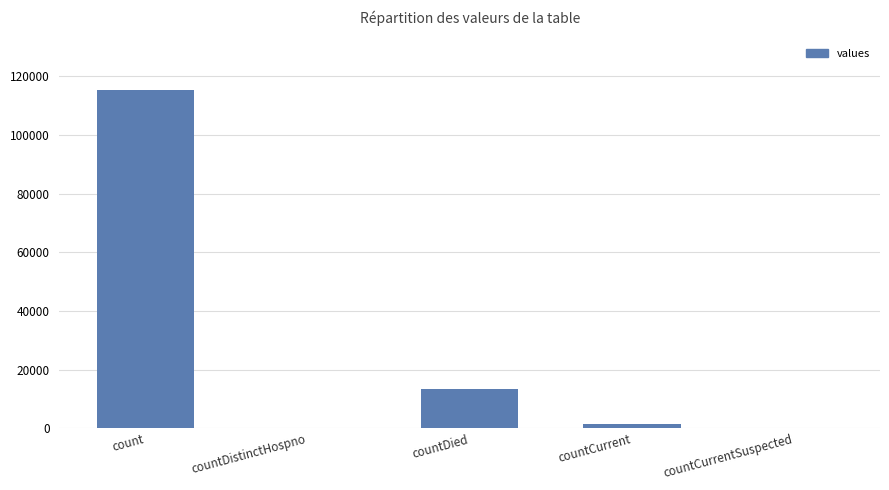

Is it true that the value at countCurrentSuspected is 0?

True